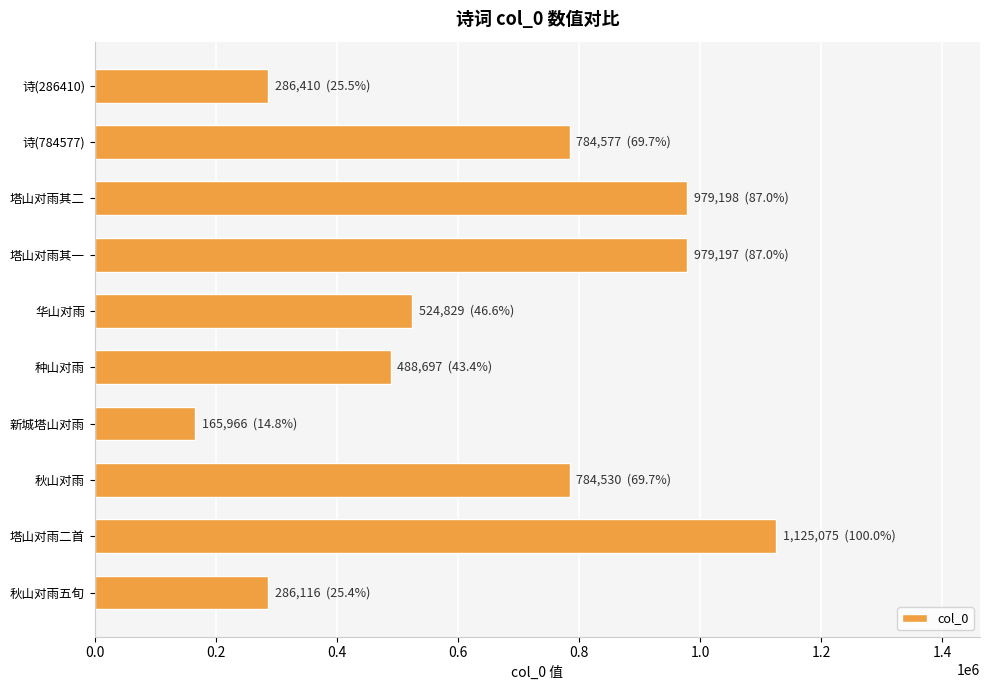

What is the label of the 6th bar from the bottom?

华山对雨